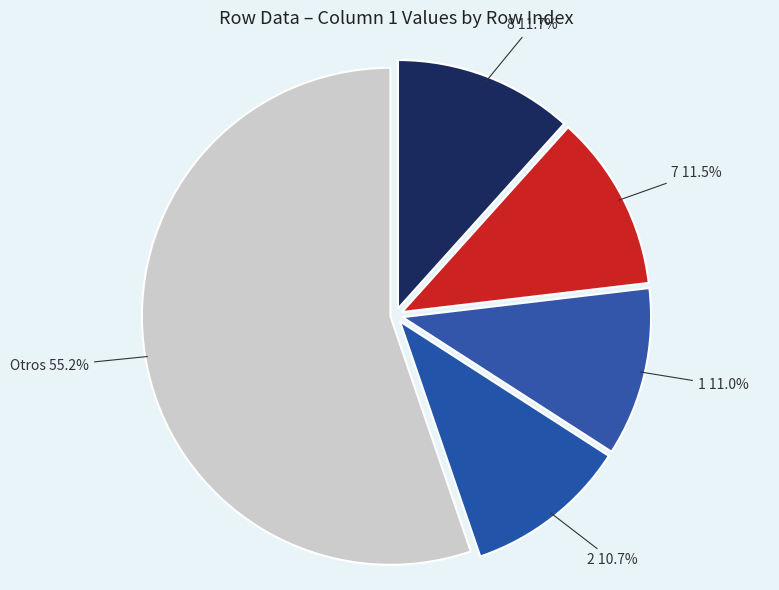

What percentage is NOT represented by 8 11.7%?

88.3%